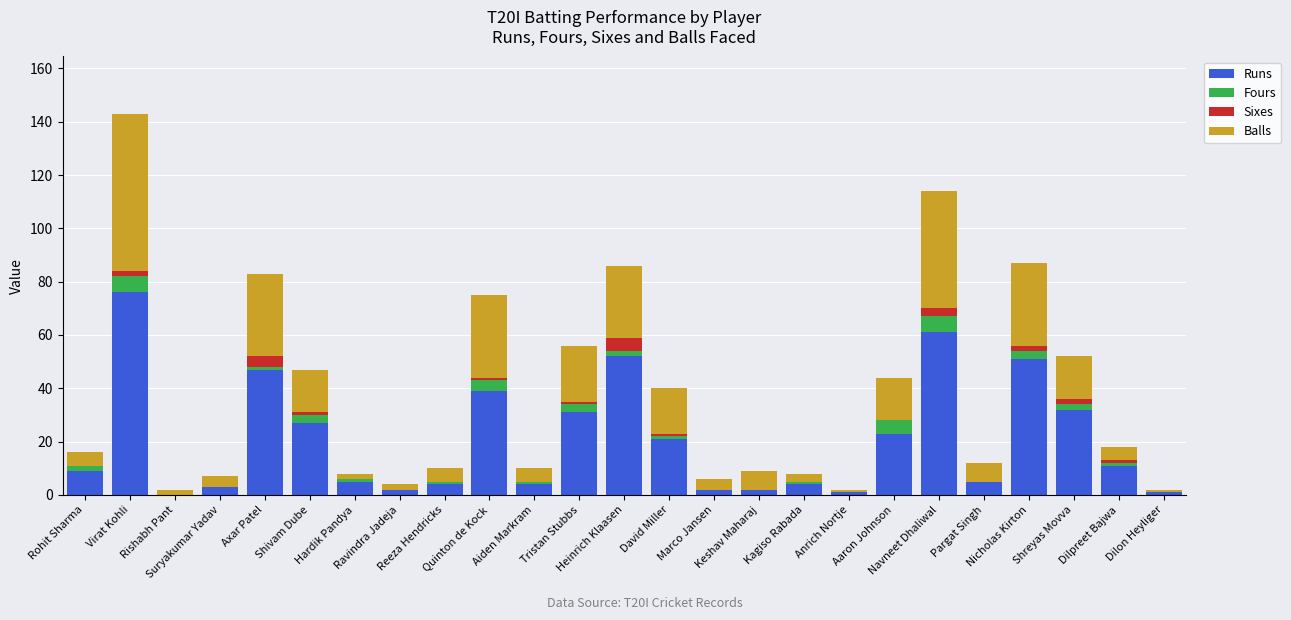

What is the highest value of the Runs series?

76